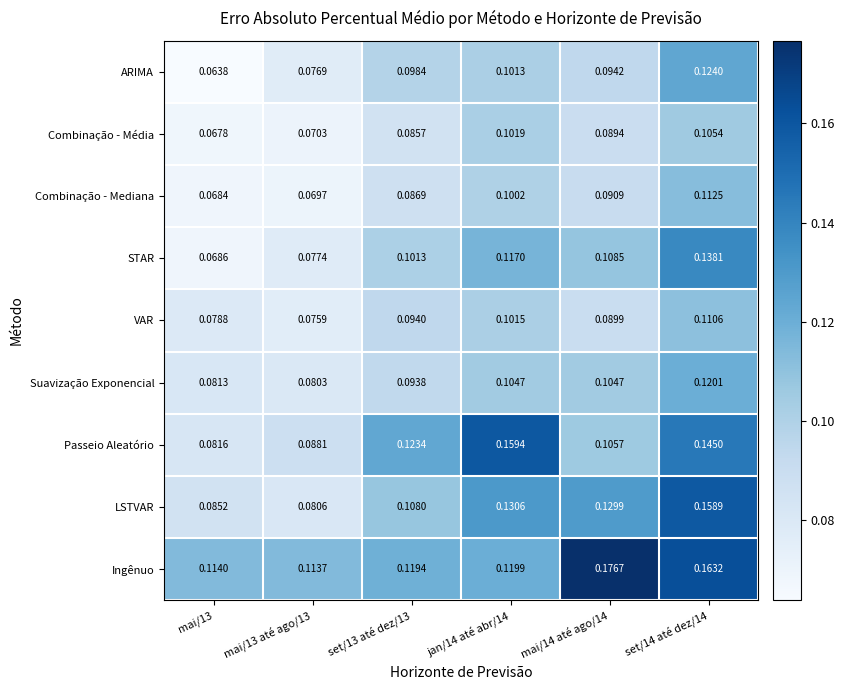

Which series has the widest spread of values?

LSTVAR